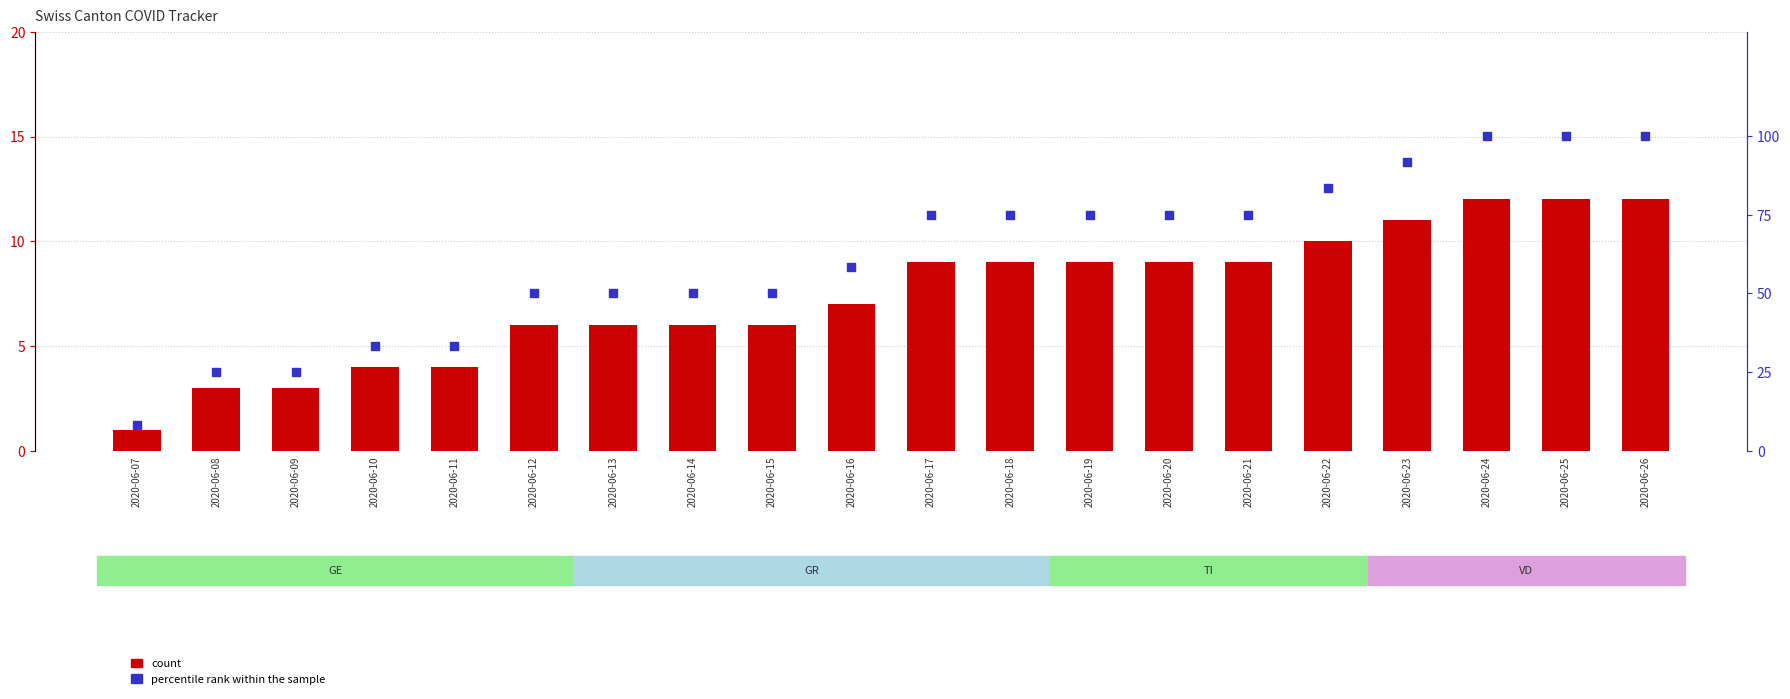

Which series reaches the minimum Y coordinate?

count